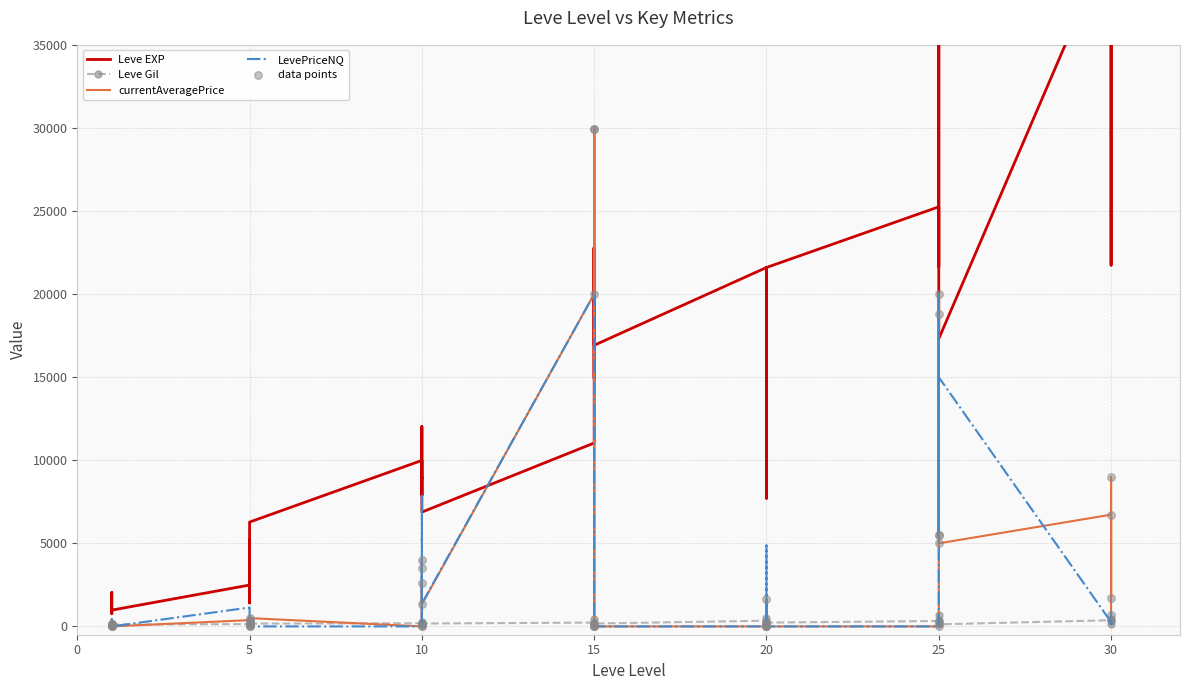

What is the total value across all series at 10?

10181.0